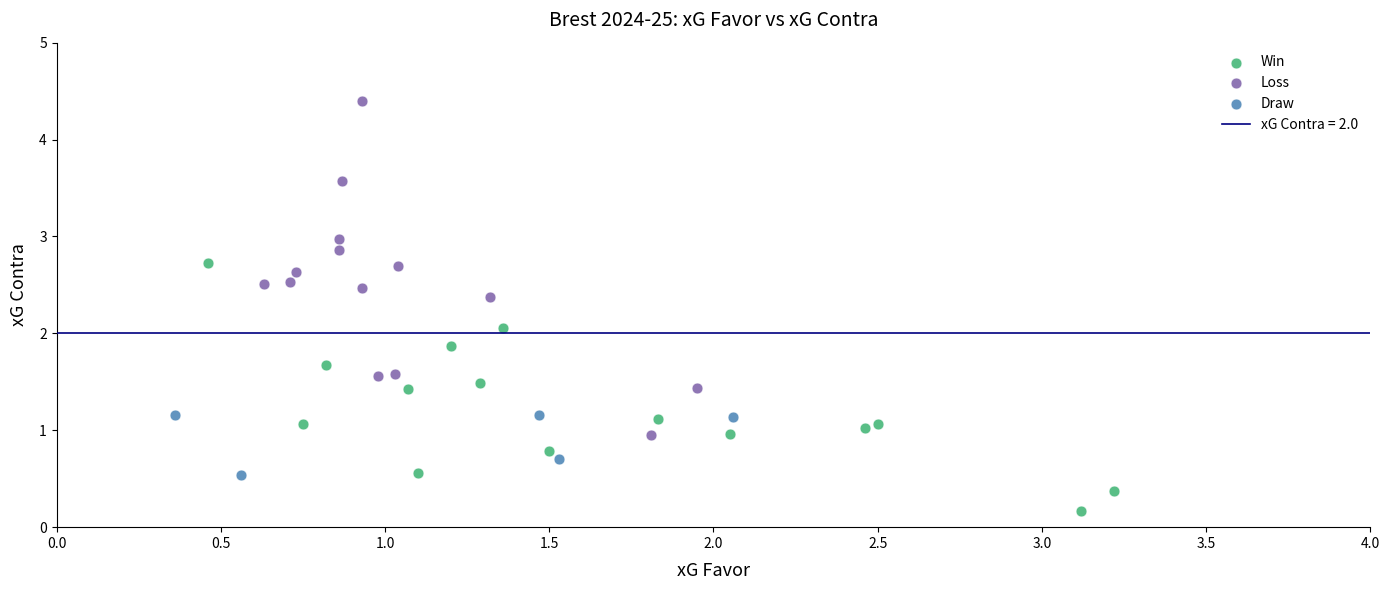

Which series reaches the maximum Y coordinate?

Loss